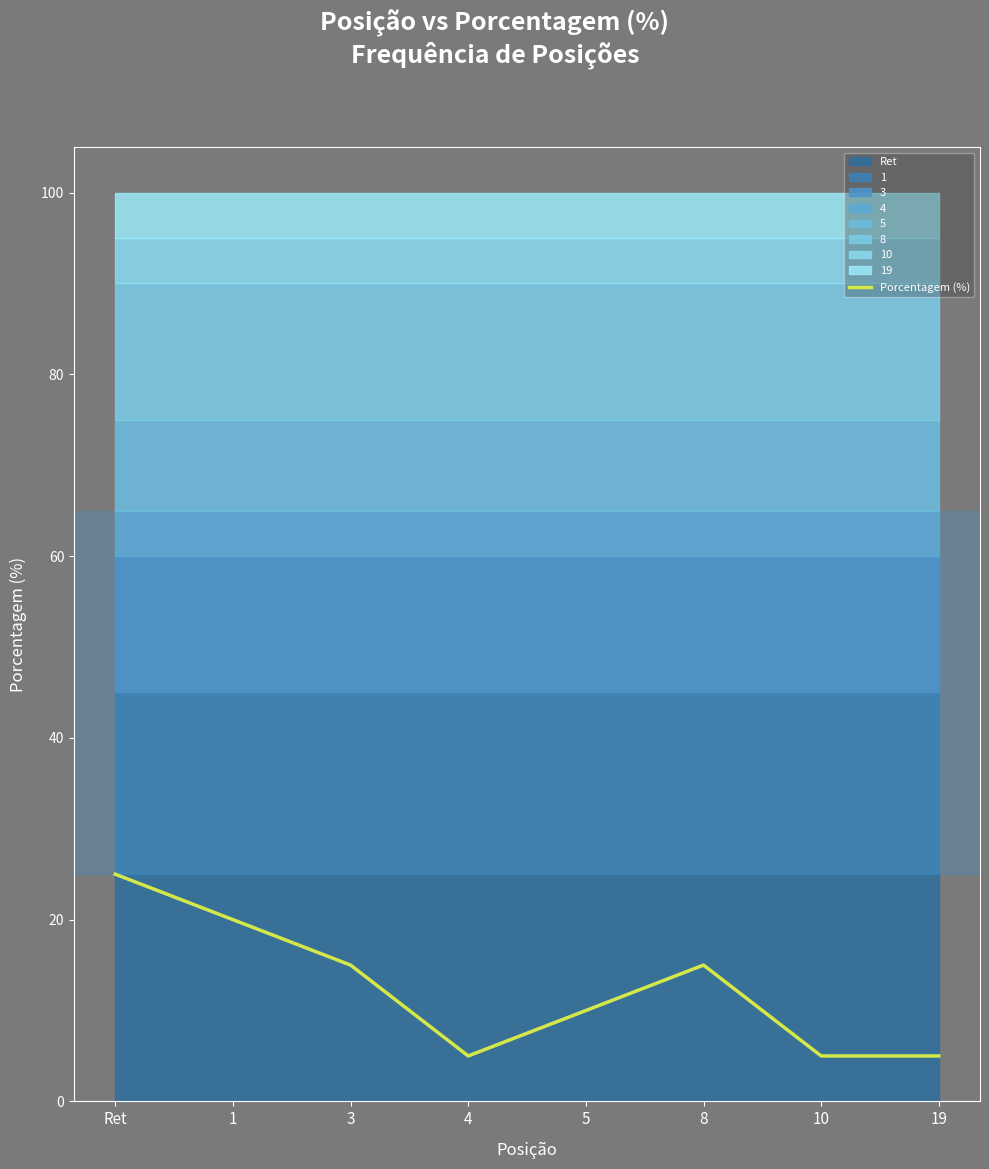

Reading left to right, extract all data points from this chart.

Ret=25	1=20	3=15	4=5	5=10	8=15	10=5	19=5